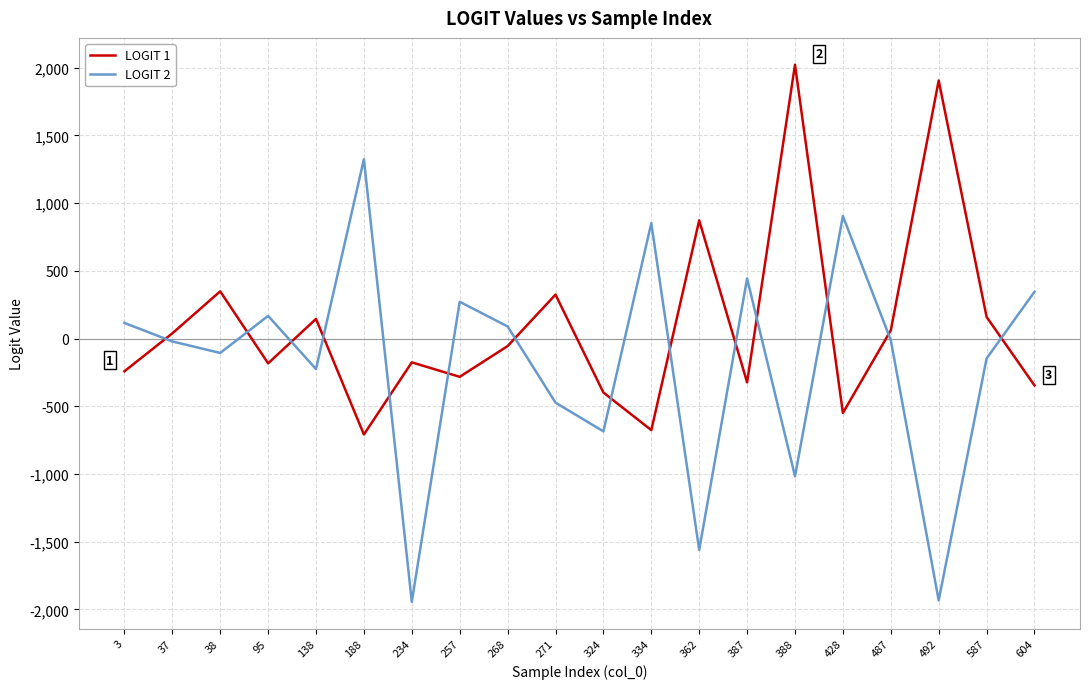

At which category is the sum across all series the highest?

388